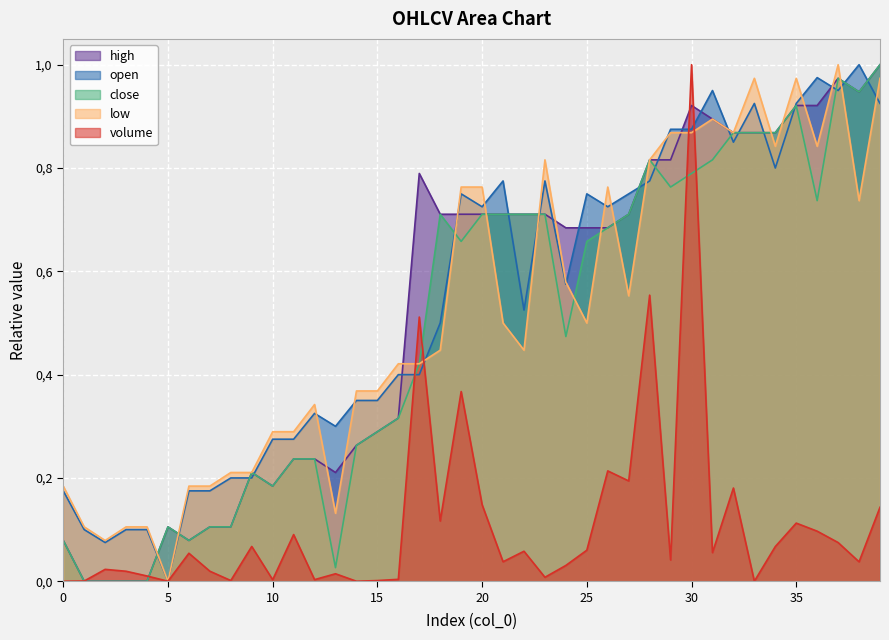

Which series ends up on top after the final intersection of high and open?

high